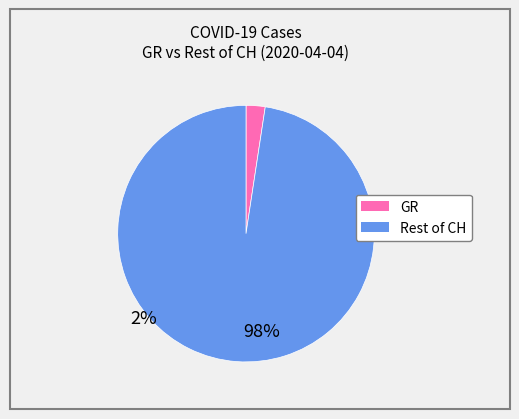

Does any single category account for the majority?

Yes